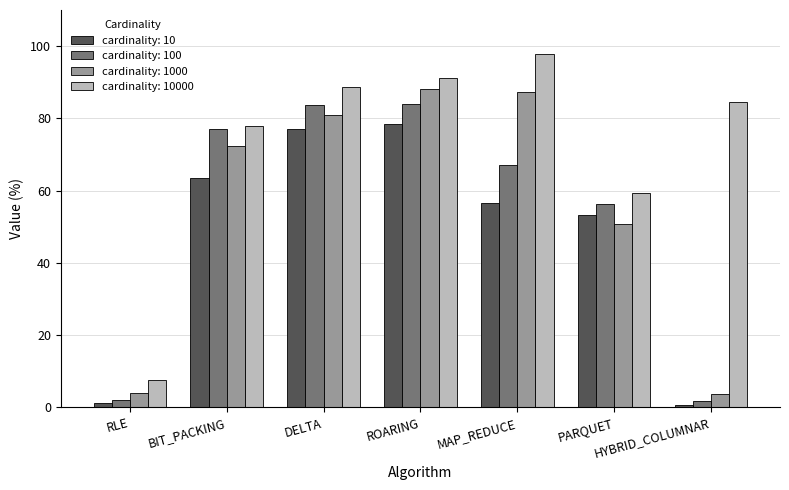

The cardinality: 100 series shows 90.1 at MAP_REDUCE. True or false?

False